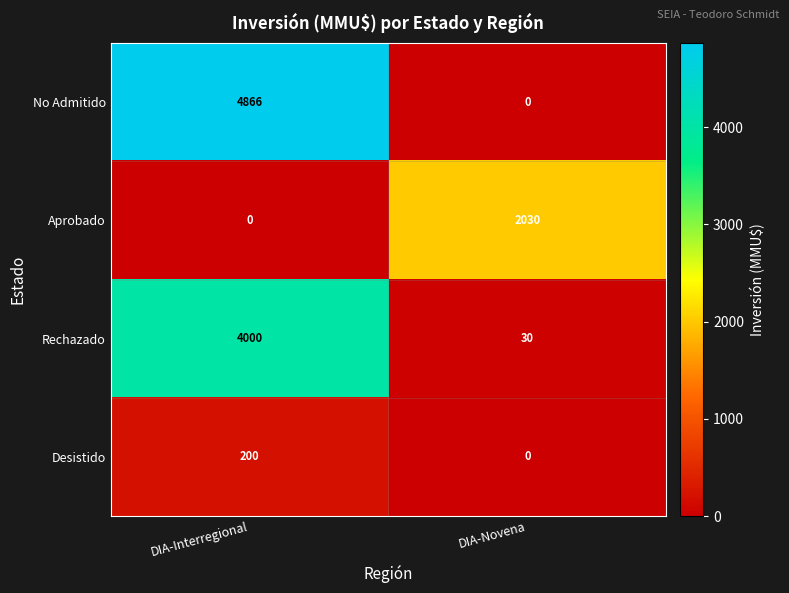

What is the sum of all Rechazado values?

4030